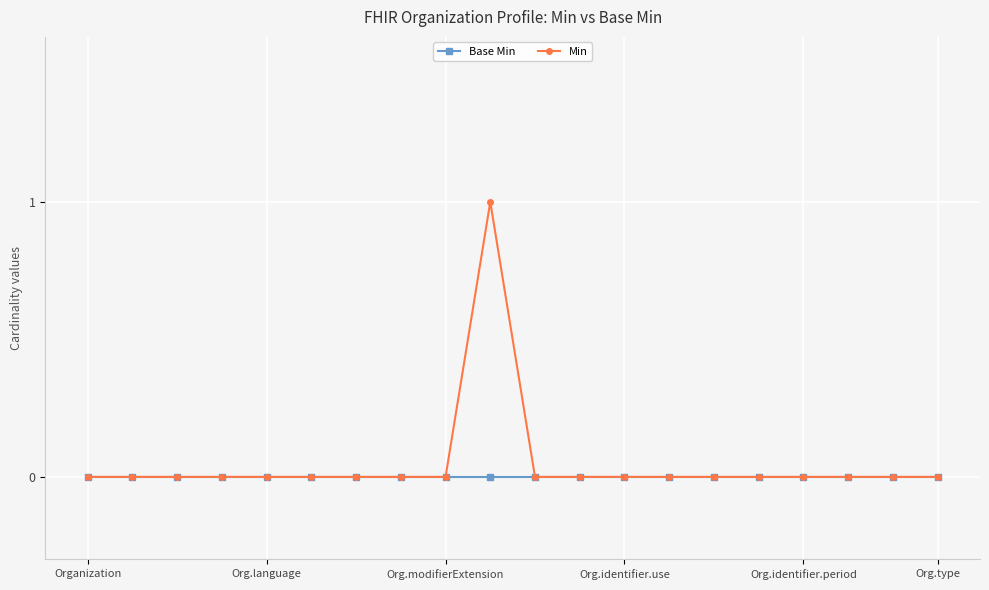

Which series has the largest range (max minus min)?

Min